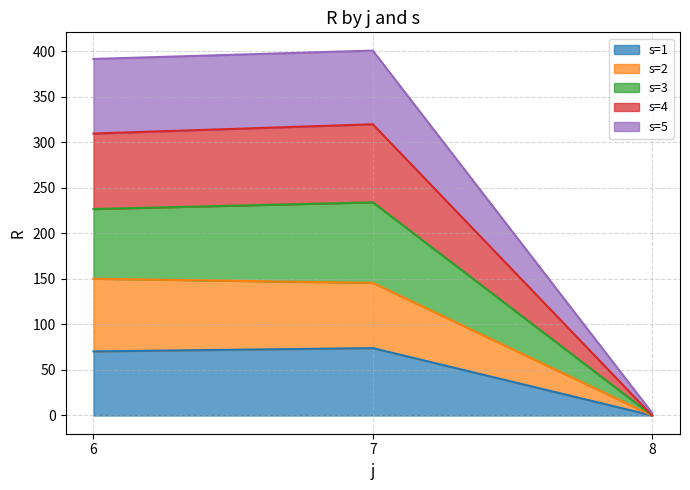

Reading left to right, what are the values for s=1?

6=70.4	7=74.0	8=0.0